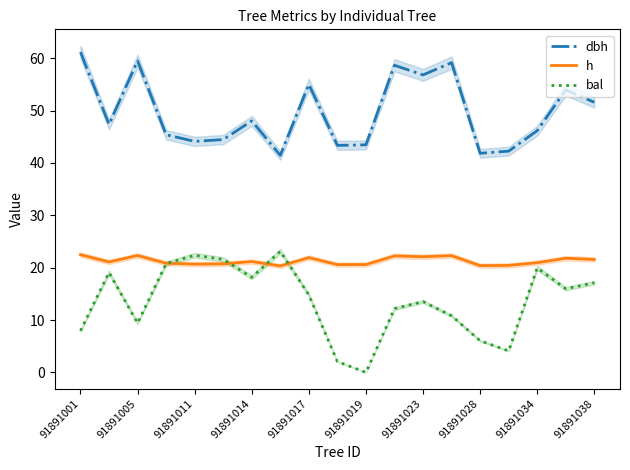

What is the highest value of the dbh series?

61.2